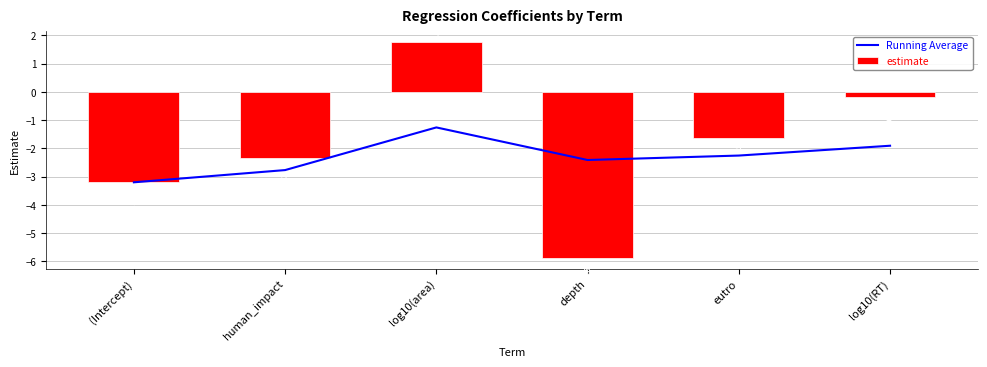

At which label is estimate closest to -2?

human_impact